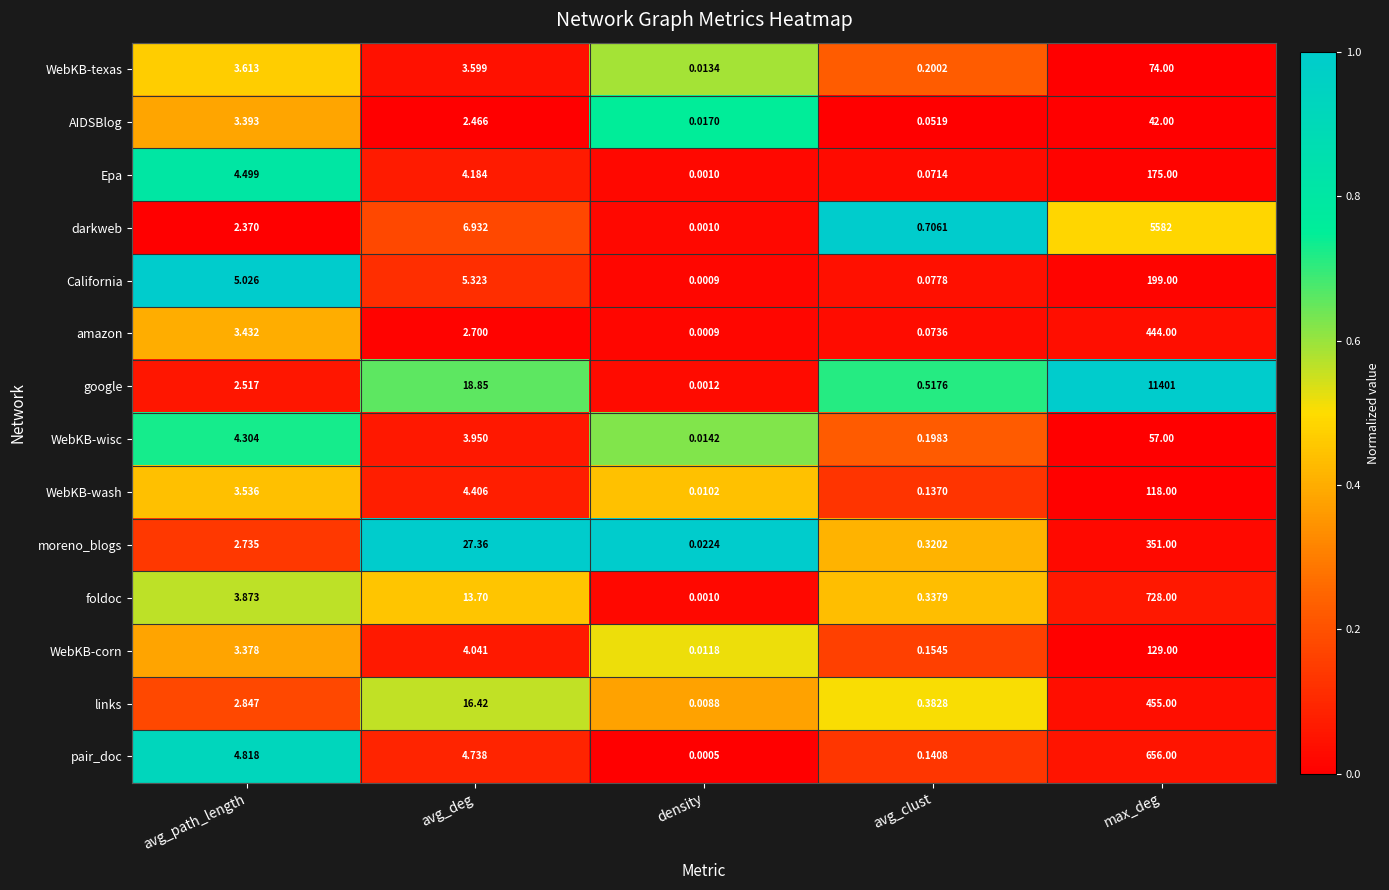

At which label does Epa first exceed 4?

avg_path_length